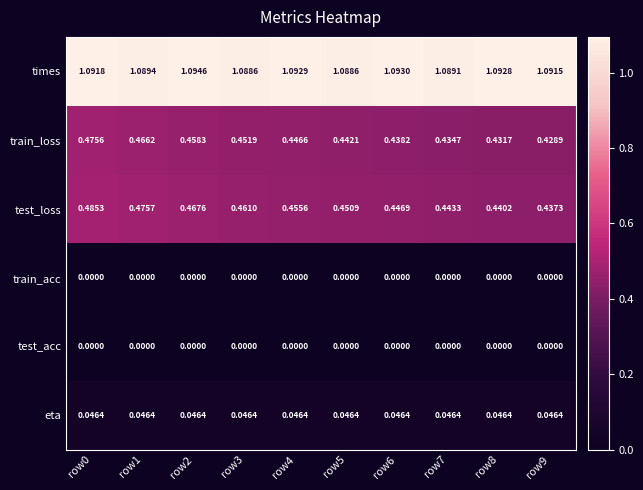

Is the value of eta at row4 greater than the value of test_acc at row2?

Yes